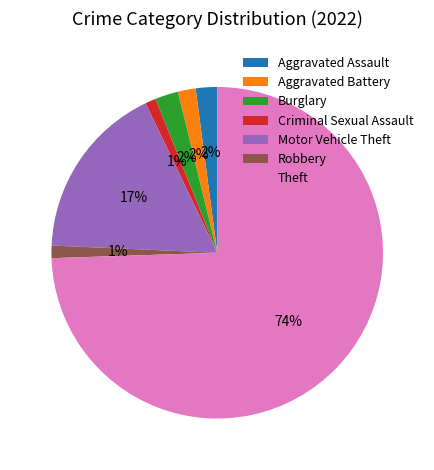

What is the largest slice in the pie chart?

Theft